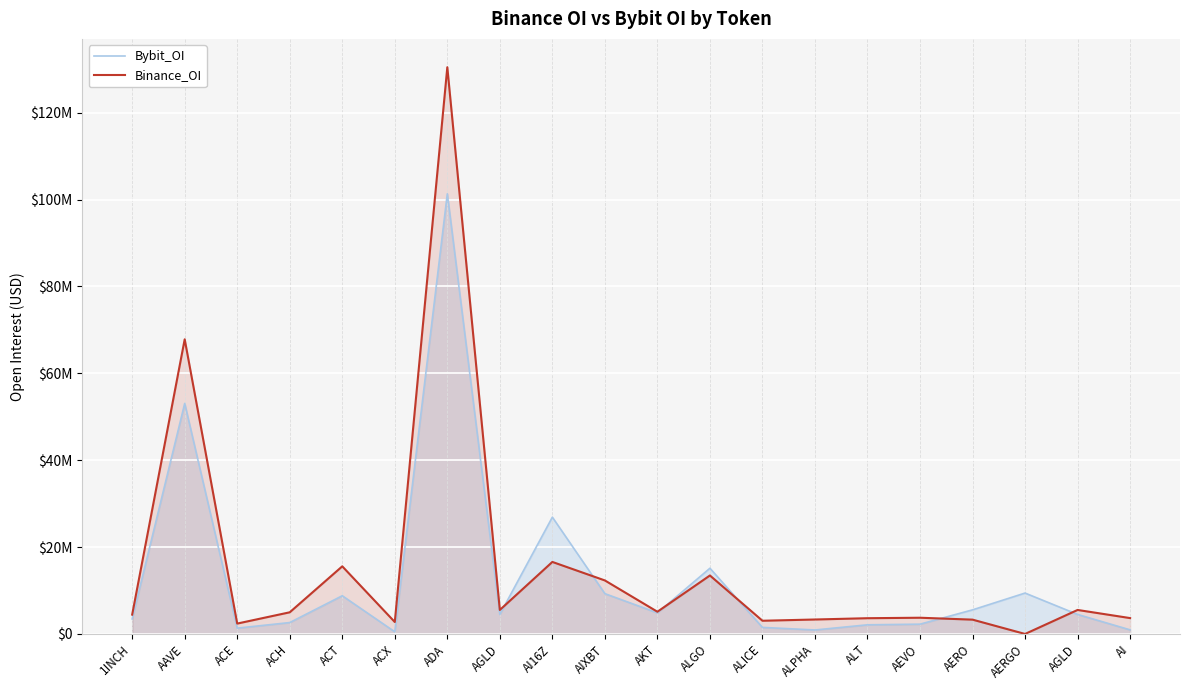

The value of Binance_OI at ACE is 4005394. True or false?

False